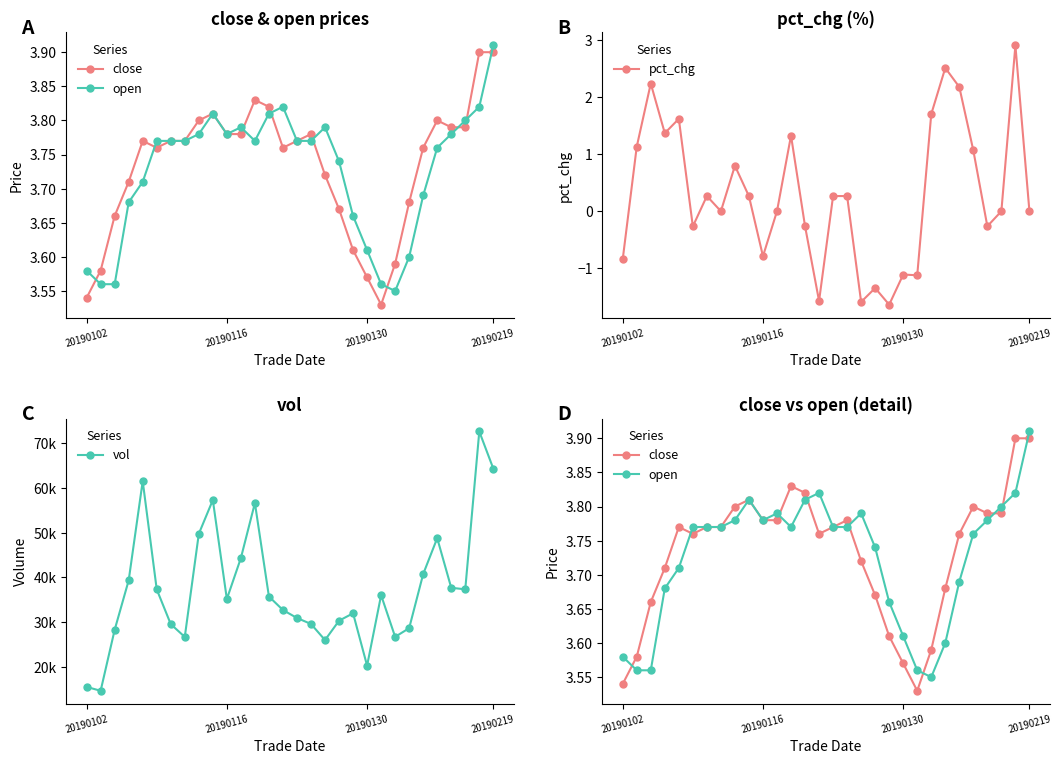

The value of open at 20190102 is 6.2. True or false?

False